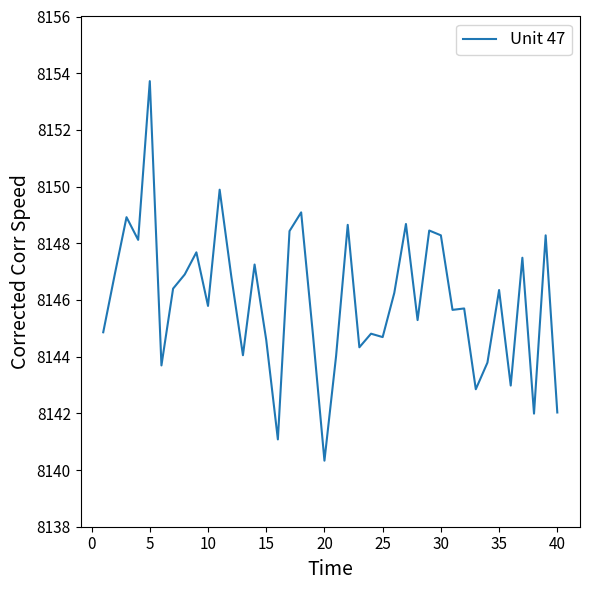

How many values are below 8146?

20